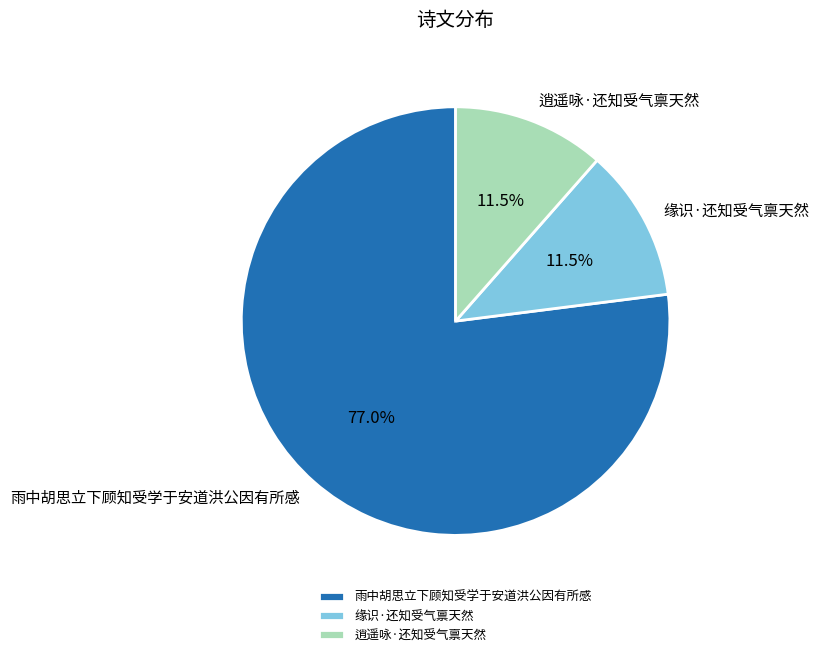

What is the ratio of the value at 雨中胡思立下顾知受学于安道洪公因有所感 to the value at 缘识·还知受气禀天然?

6.7